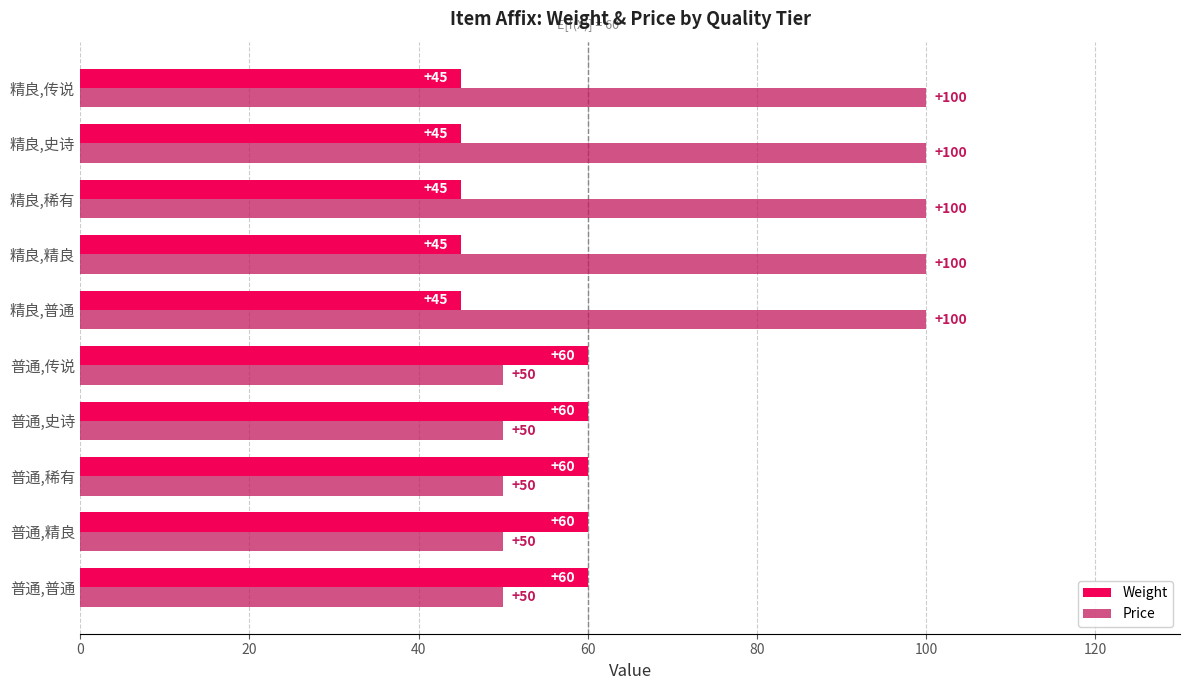

Which series changed the most between 普通,精良 and 精良,普通?

Price